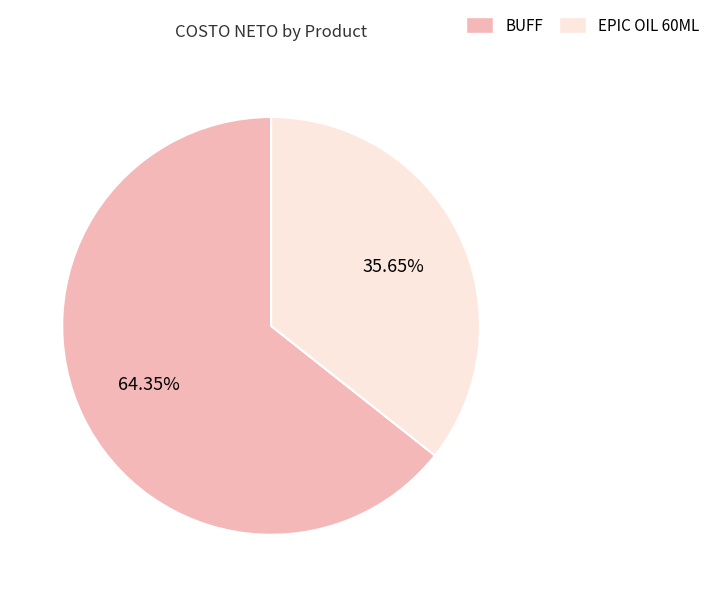

To the nearest percent, what portion does EPIC OIL 60ML represent?

36%